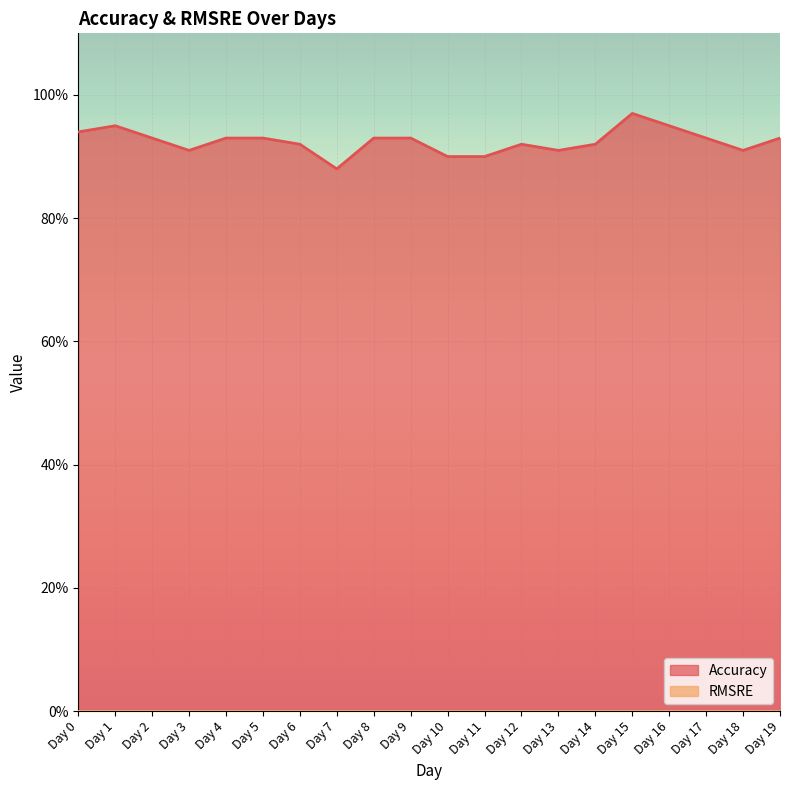

Reading left to right, what are all the values shown in this chart?

0.9	0.9	0.9	0.9	0.9	0.9	0.9	0.9	0.9	0.9	0.9	0.9	0.9	0.9	0.9	1.0	0.9	0.9	0.9	0.9